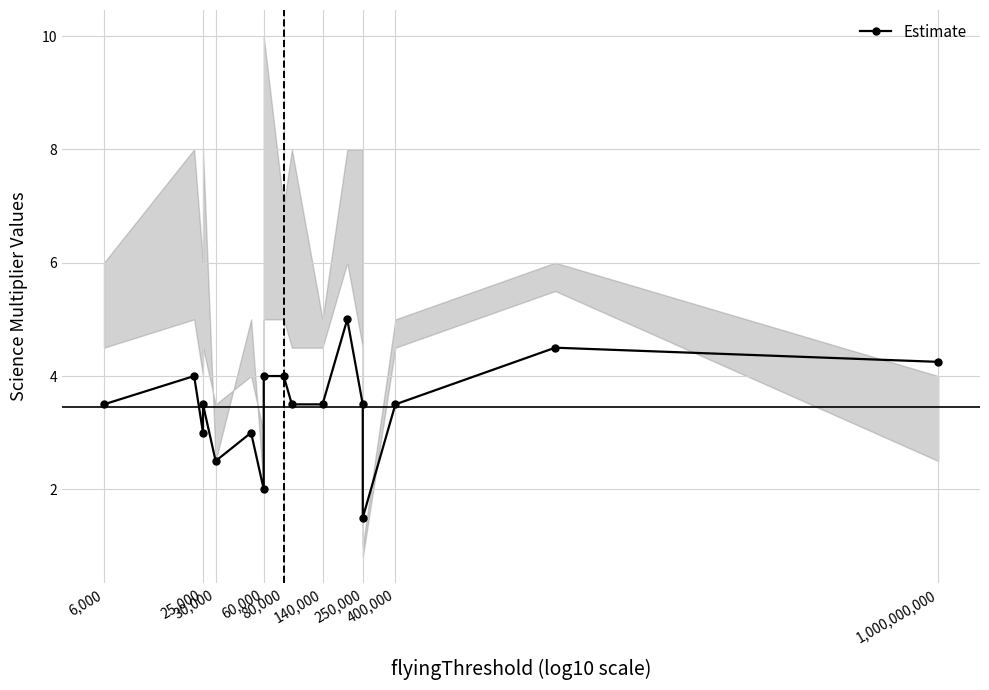

Count the number of data series in this chart.

1